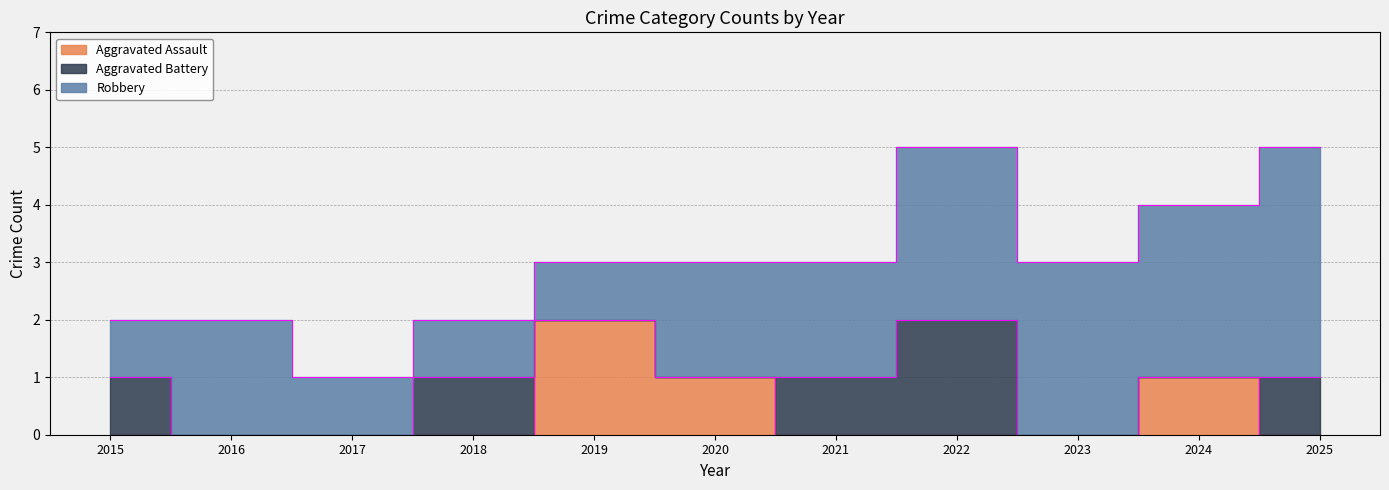

Count the Aggravated Battery values in the range 0 to 1.

10